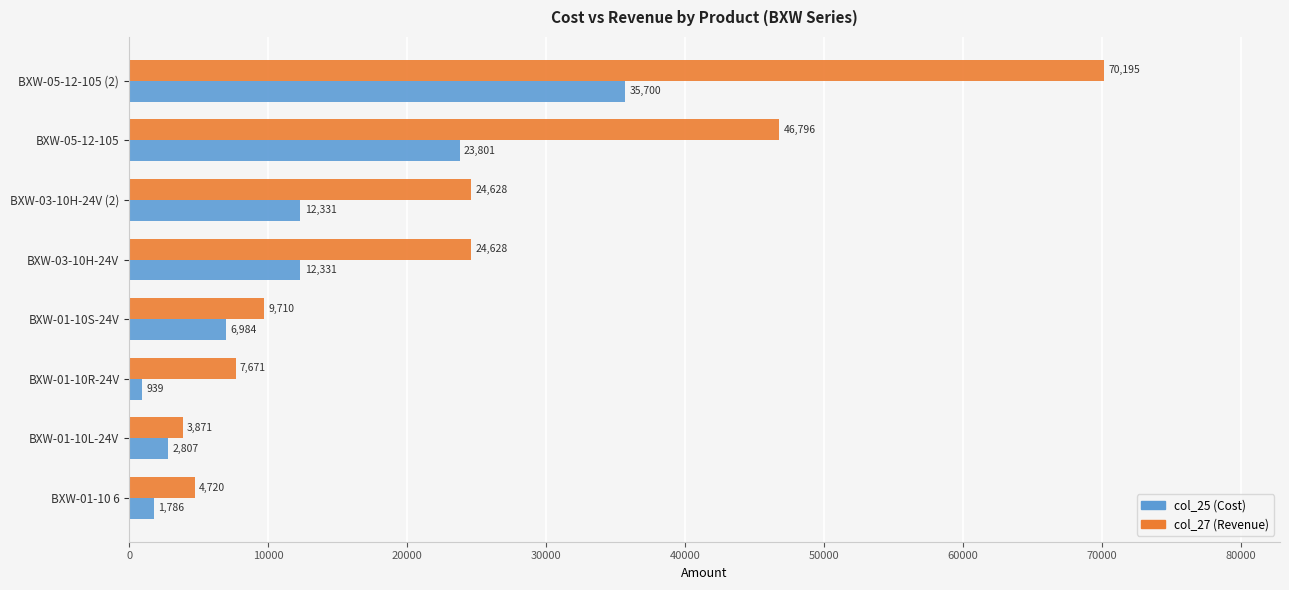

What is the sum of all col_27 (Revenue) values?

192219.3